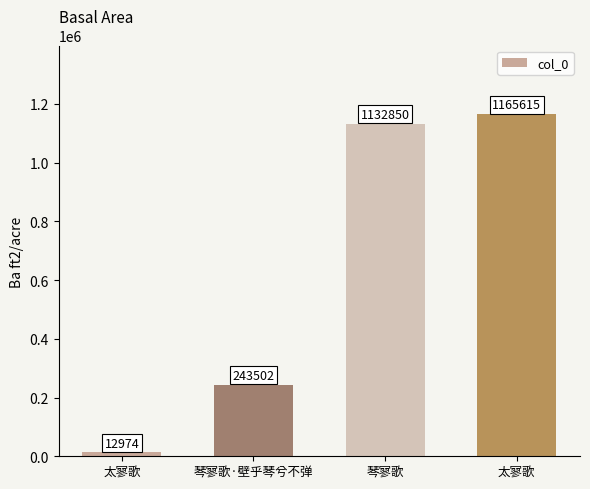

At which label is the value closest to 589294?

琴寥歌·壁乎琴兮不弹